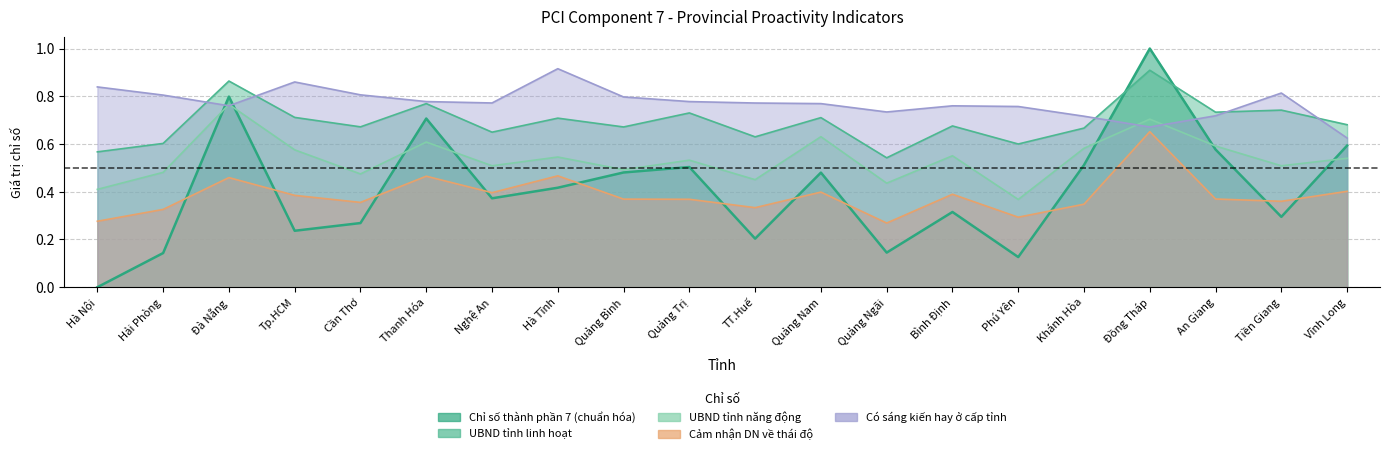

The value of Chỉ số thành phần 7 at Hà Tĩnh is 0.4. True or false?

True